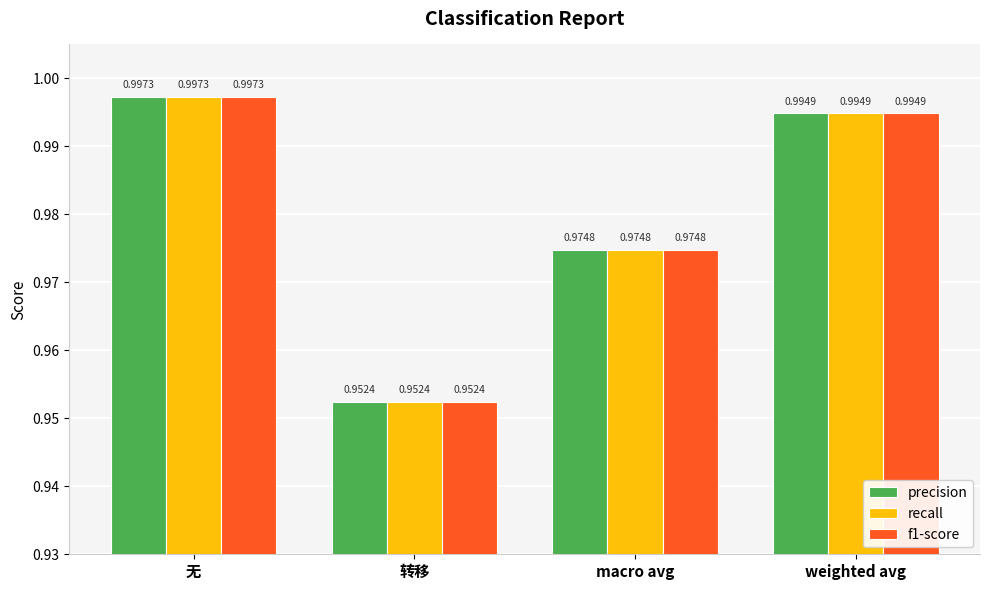

What is the sum of the recall values at macro avg and weighted avg?

2.0